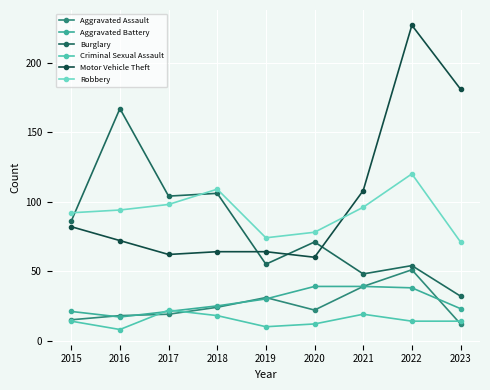

What is the minimum value shown in the chart?

8